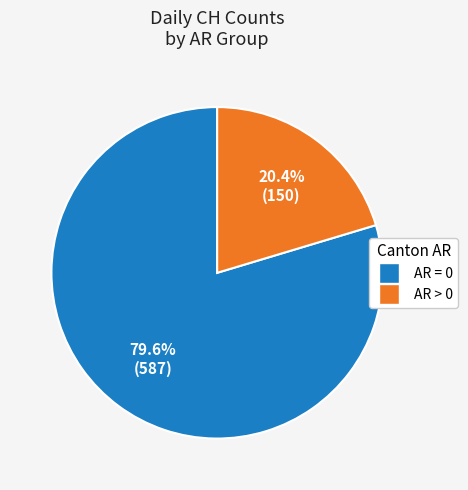

How many slices are in this pie chart?

2